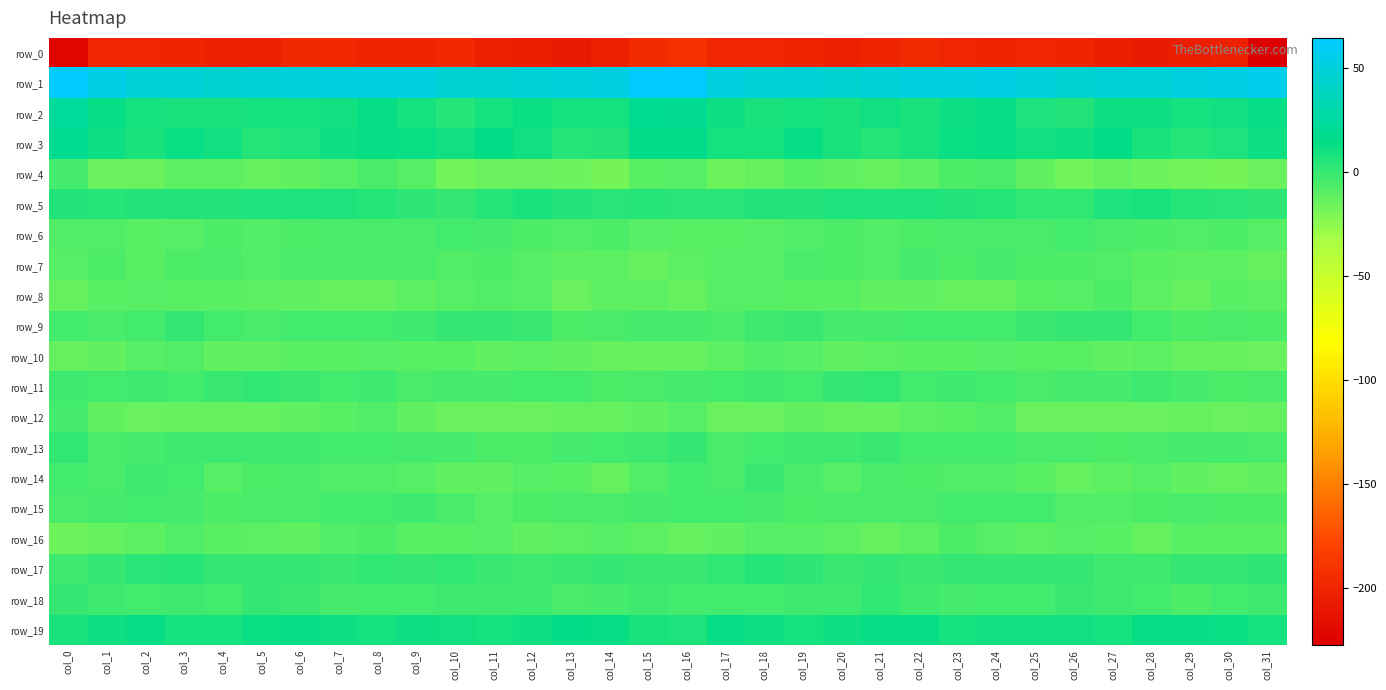

Is it true that row_0 equals -104.7 at col_21?

False